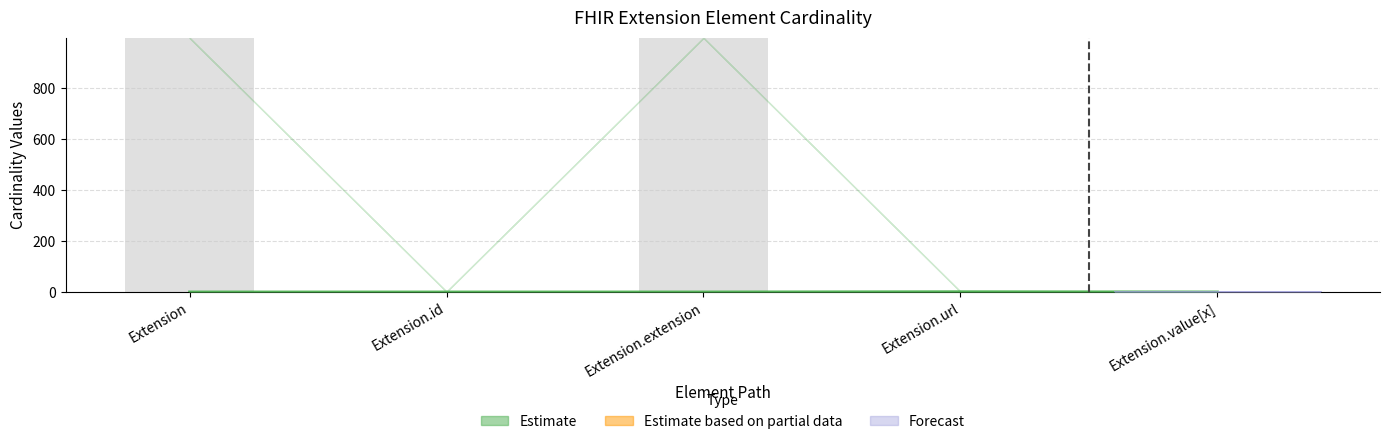

True or false: Max_numeric has a value of 999 at Extension.

True